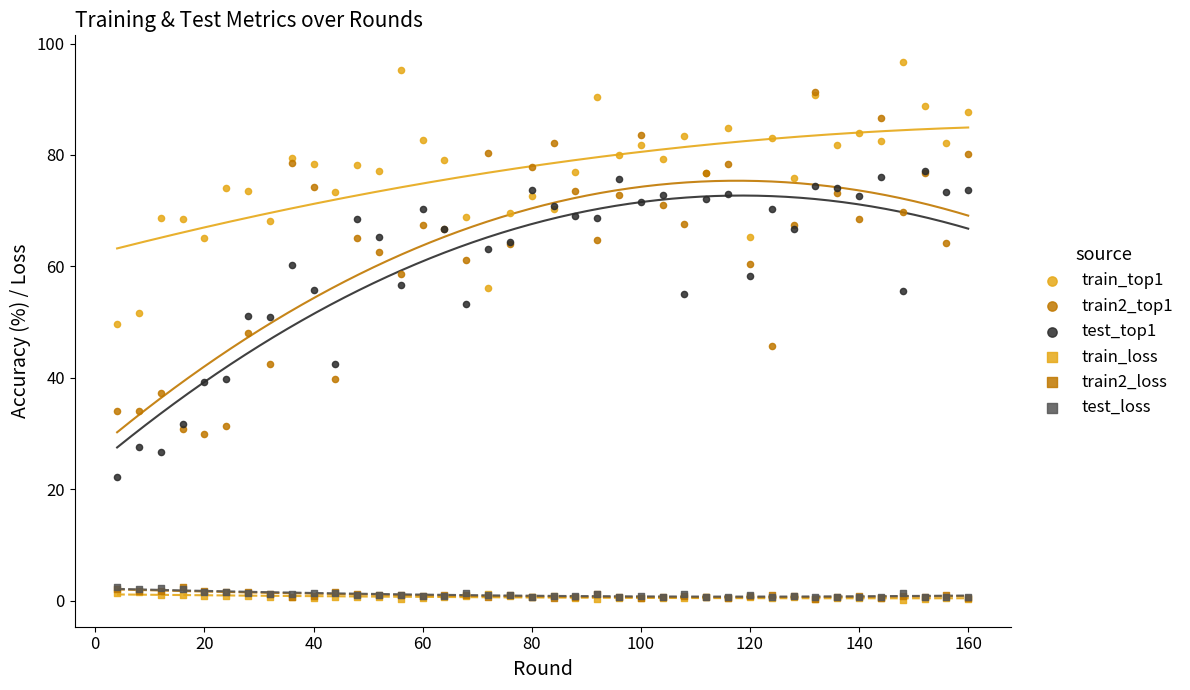

Which series contains the highest Y value?

train_top1